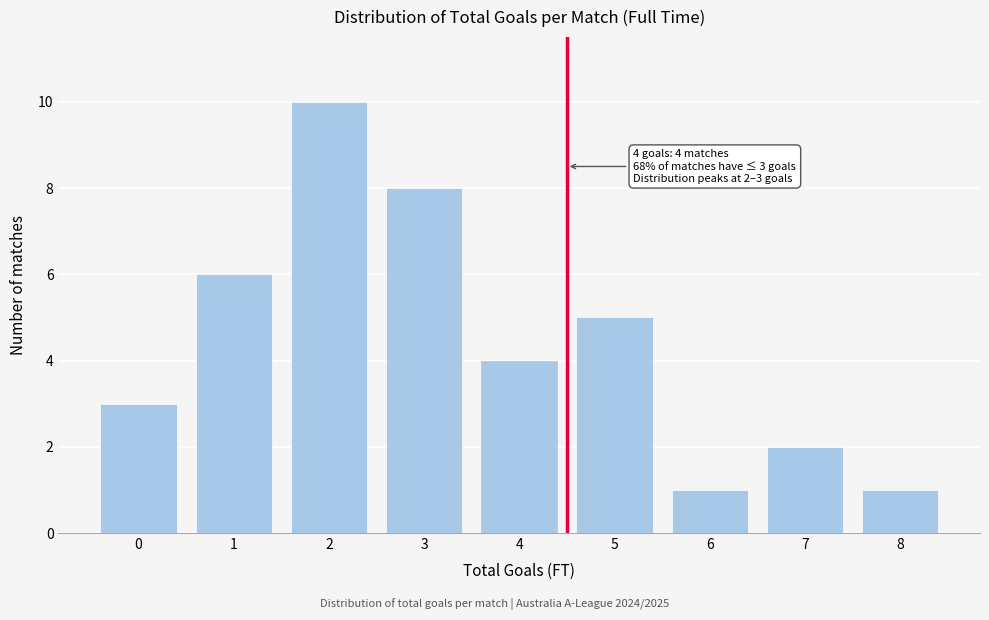

Reading left to right, extract all data points from this chart.

0=3	1=6	2=10	3=8	4=4	5=5	6=1	7=2	8=1